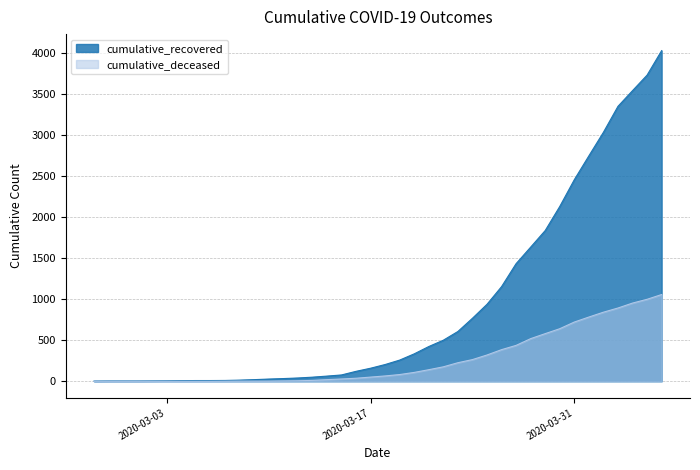

True or false: cumulative_deceased and cumulative_recovered intersect in this chart.

False